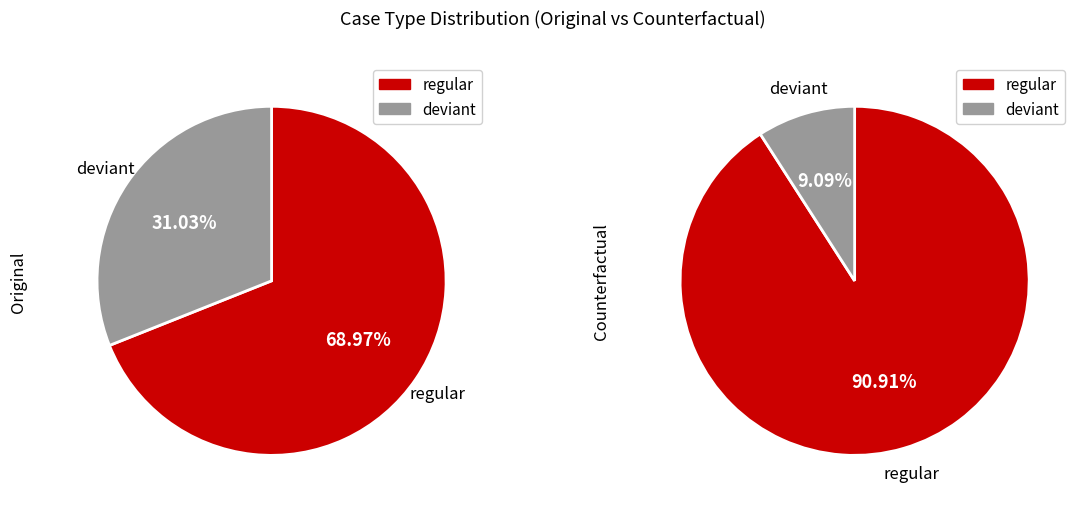

Which slice represents more than half of the pie?

regular